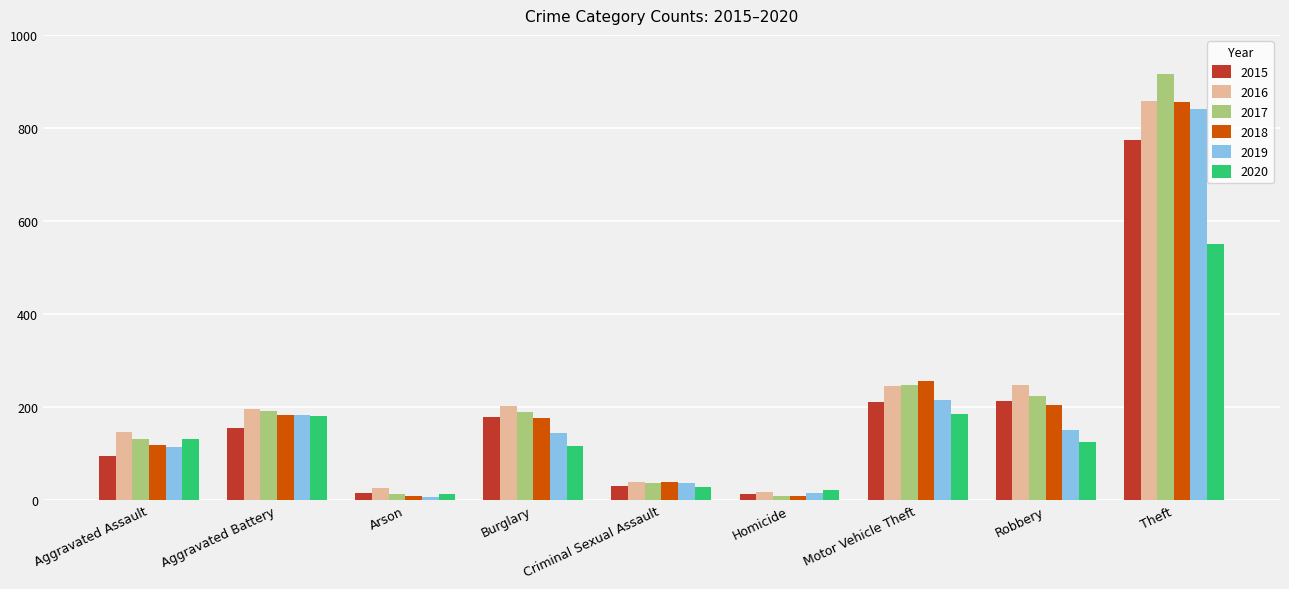

Is it true that 2019 equals 246 at Burglary?

False